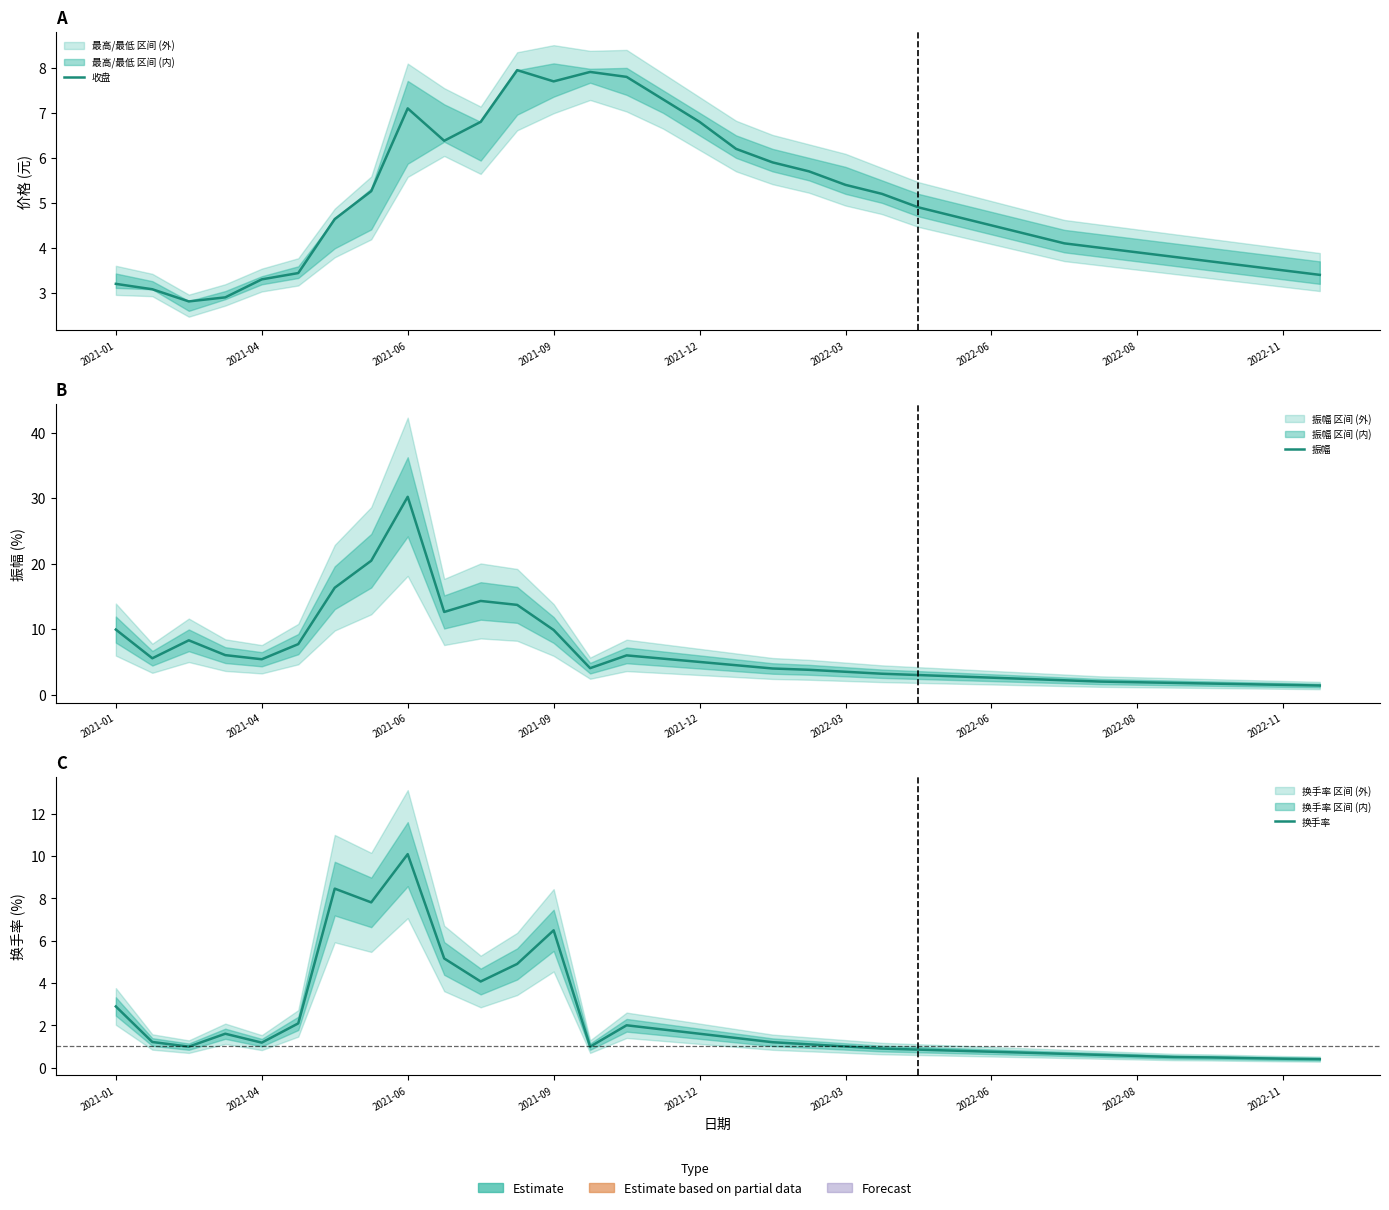

What is the label of the 27th point from the left?

26